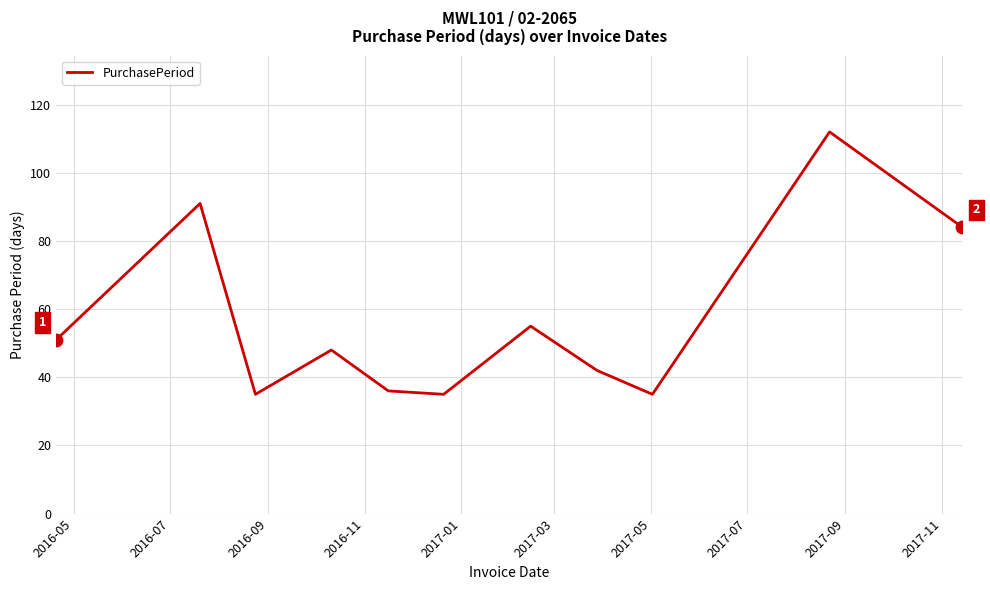

What is the difference between the maximum and minimum values?

77